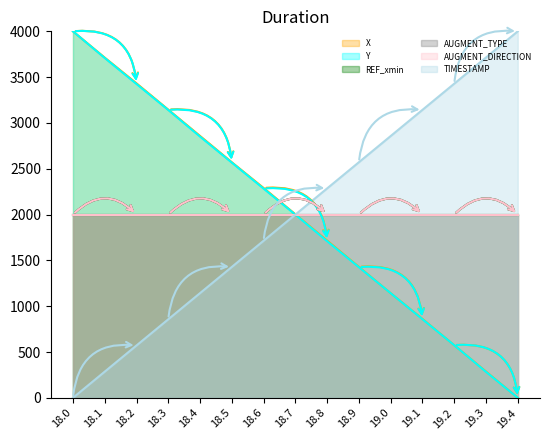

What is the sum of all TIMESTAMP values?

30000.0